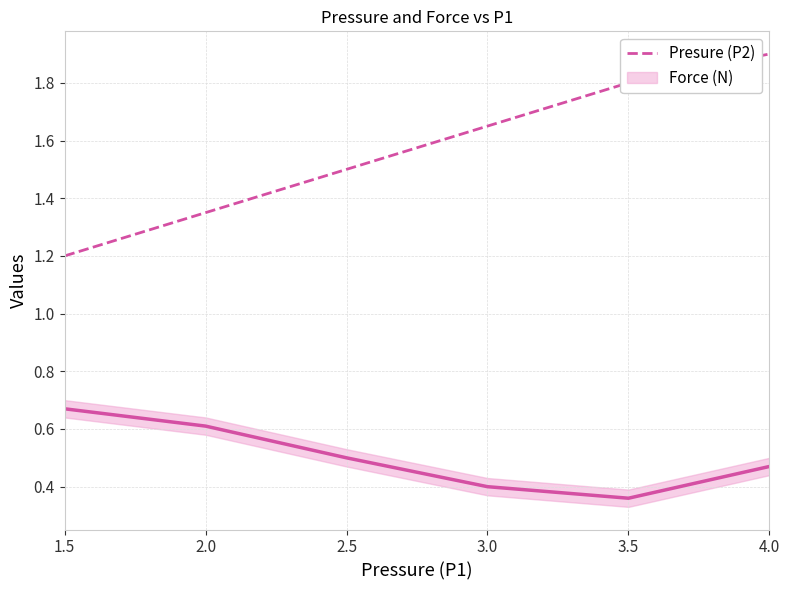

Which category has the highest value across all series?

4.0